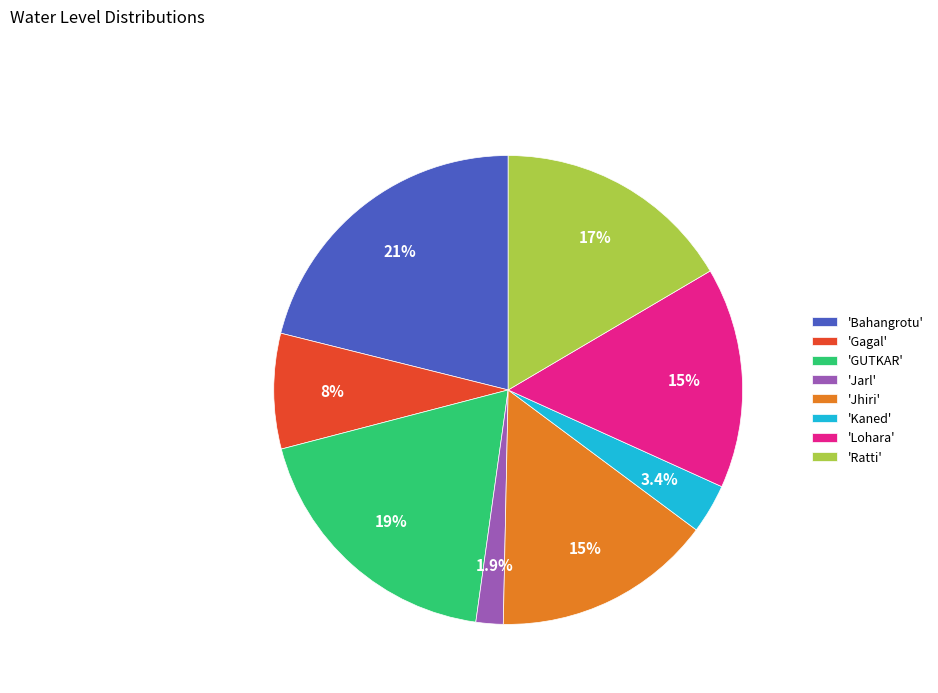

To the nearest percent, what is the difference between the largest and smallest slice percentages?

19%